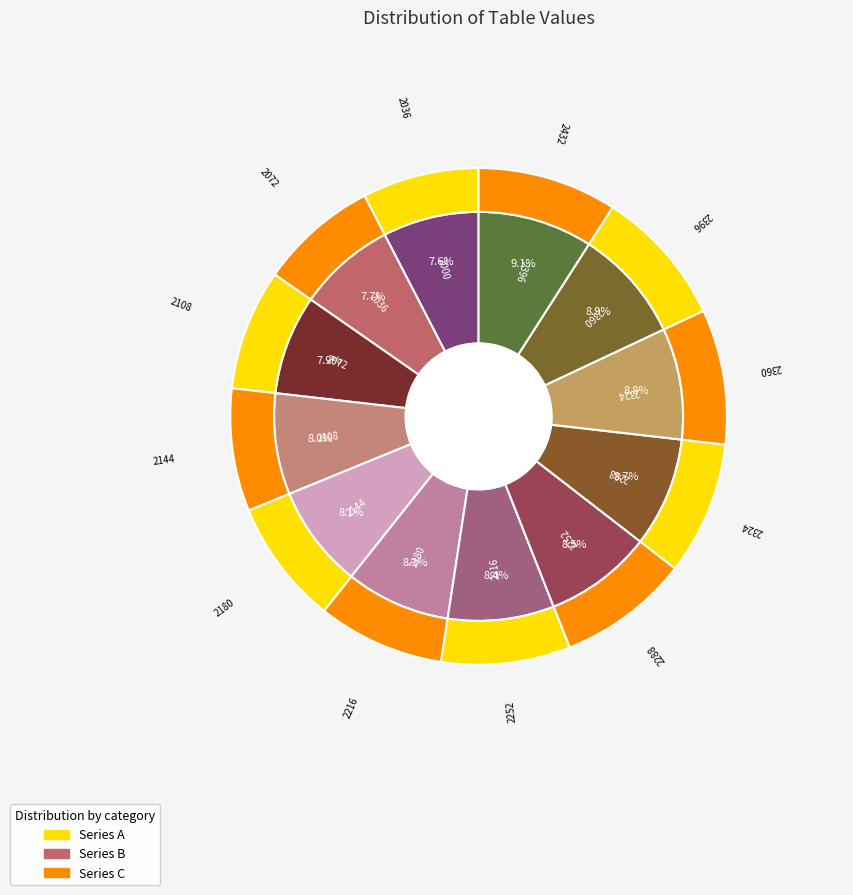

Approximately how many times larger is the value at 2396 compared to 2180?

1.1